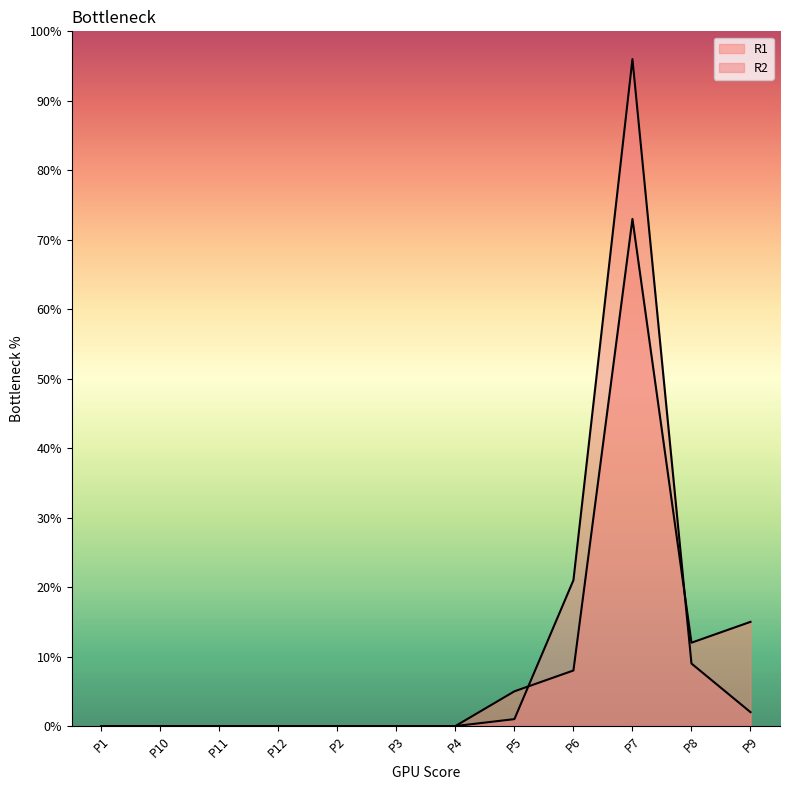

What is the difference between the maximum and second lowest values in the R1 series?

73